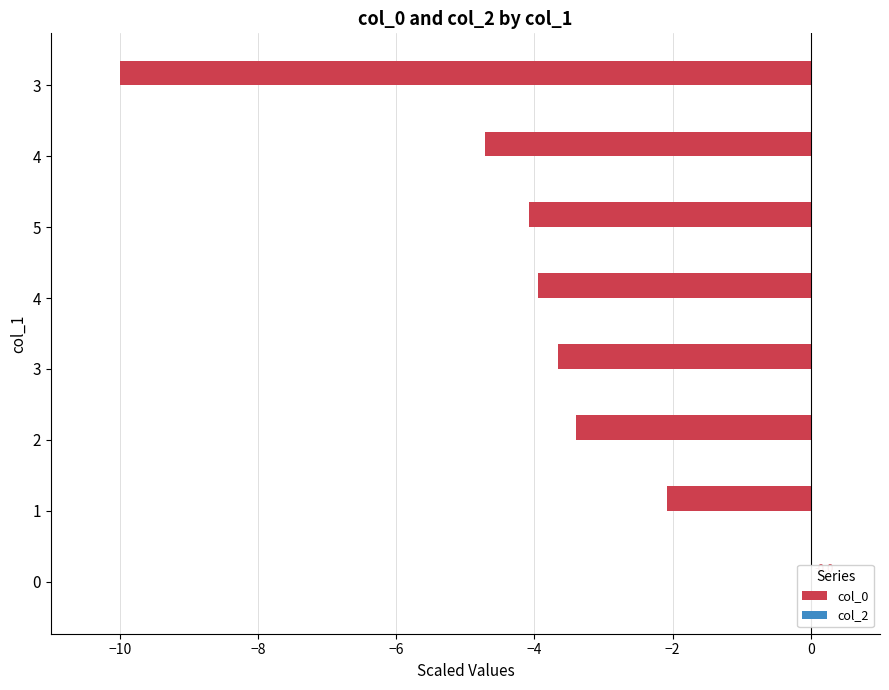

How many groups of bars are there?

8